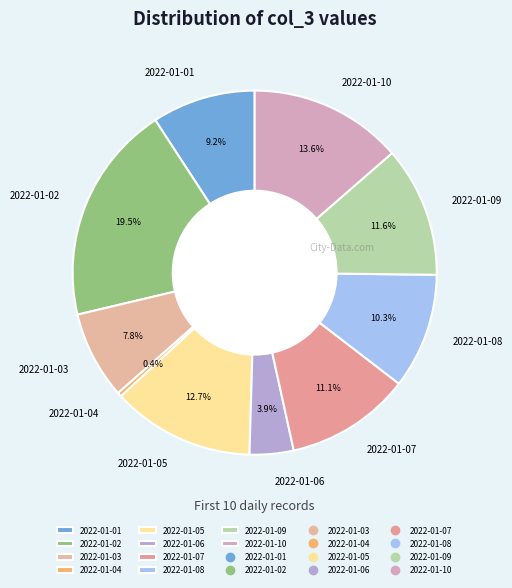

How many segments does this pie chart have?

10